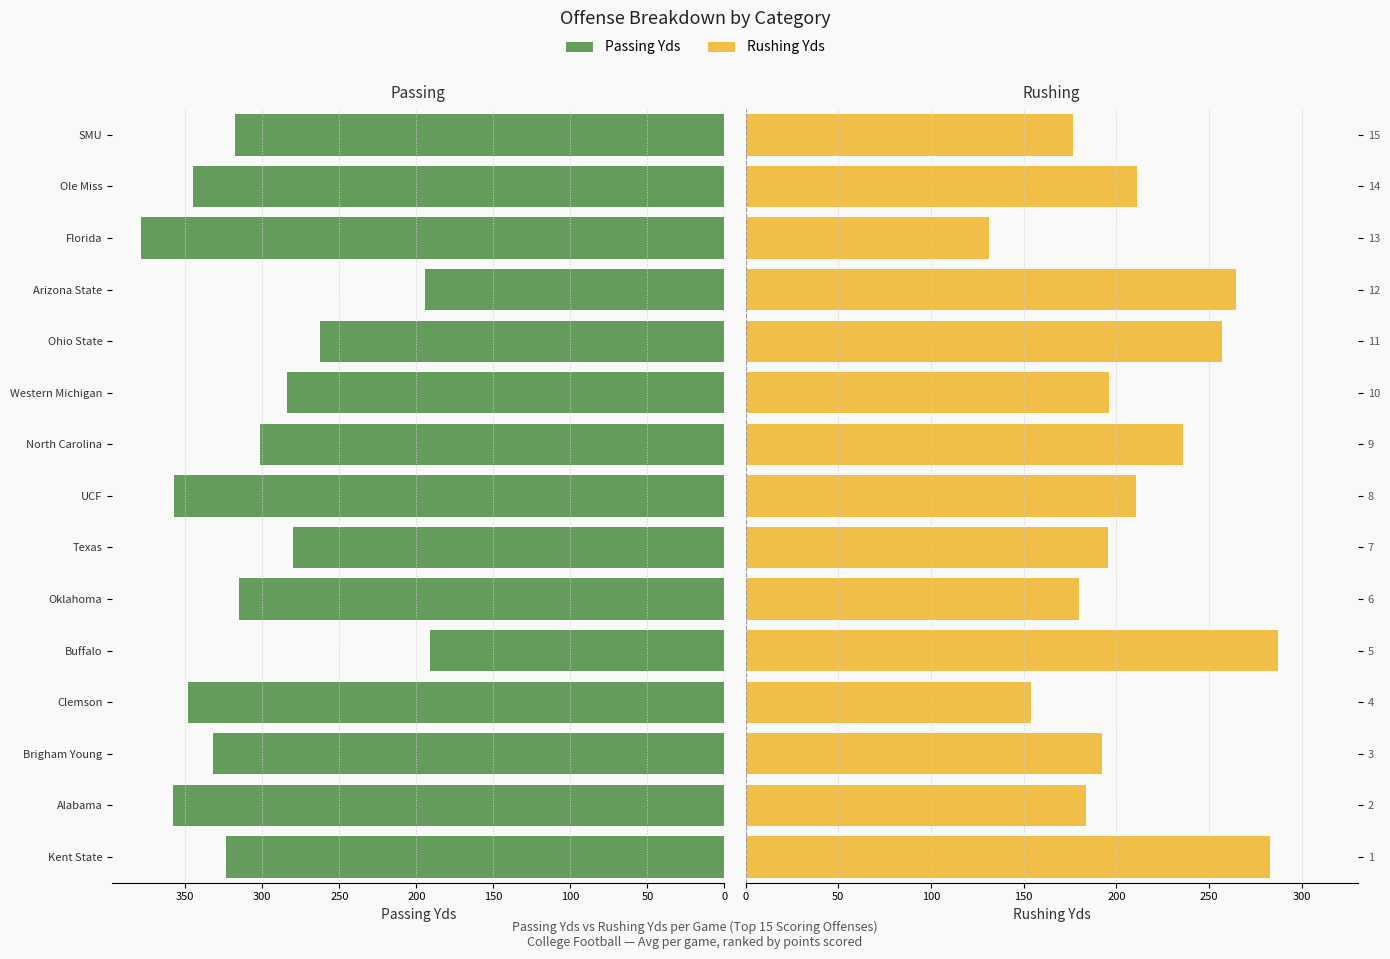

What are all the series names shown in the legend?

Passing Yds, Rushing Yds